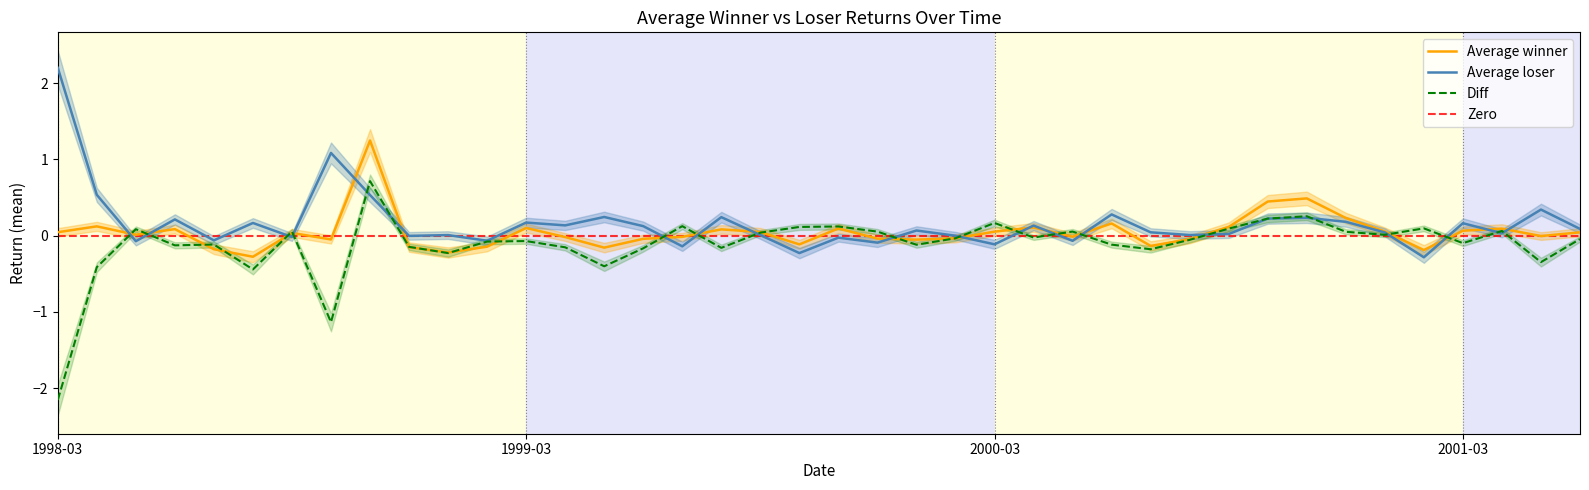

What position from the right is 2000-04?

15